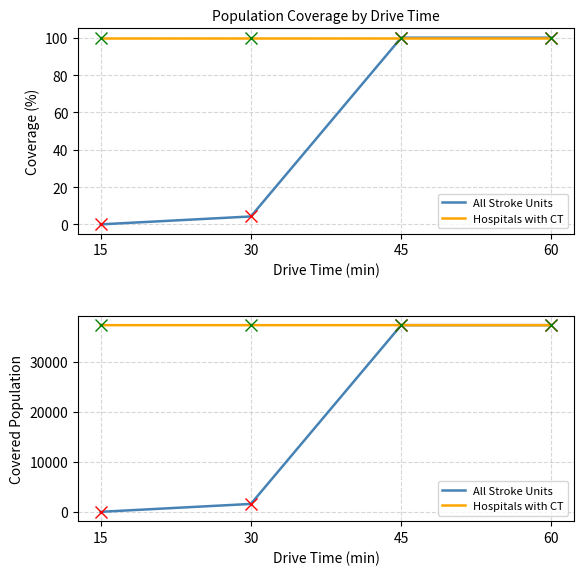

What is the maximum value for All Stroke Units?

37262